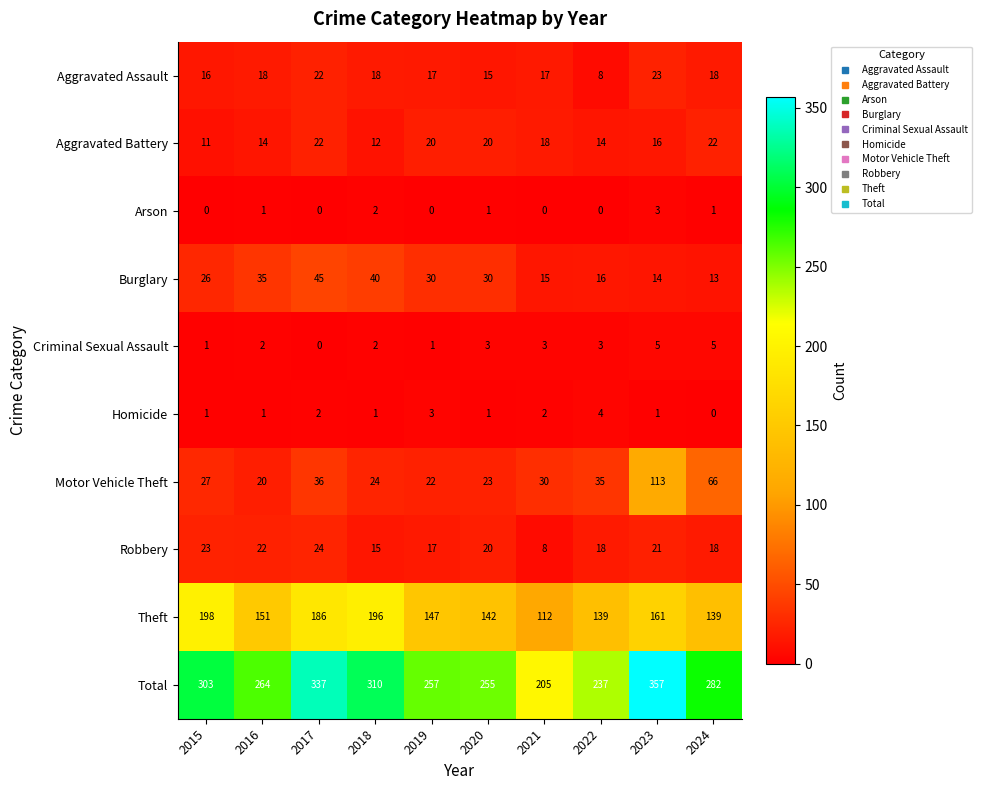

The value of Aggravated Assault at 2019 is 25. True or false?

False